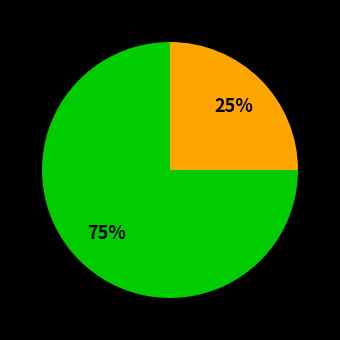

How many slices are in this pie chart?

2